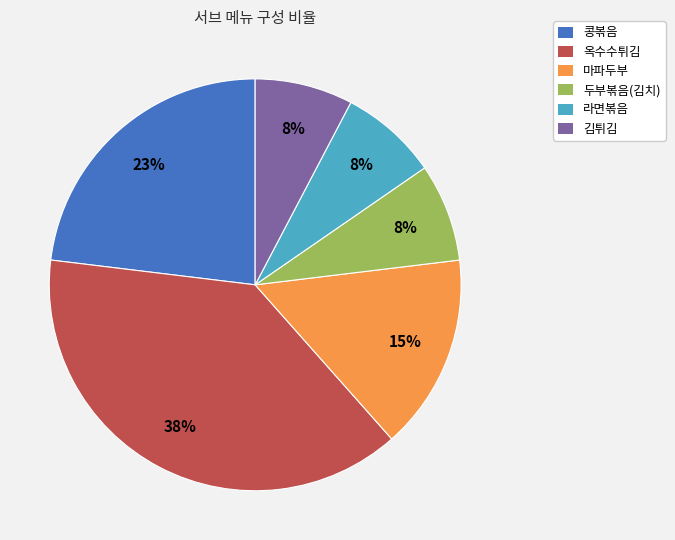

The 라면볶음 slice represents 8% of the pie. True or false?

True